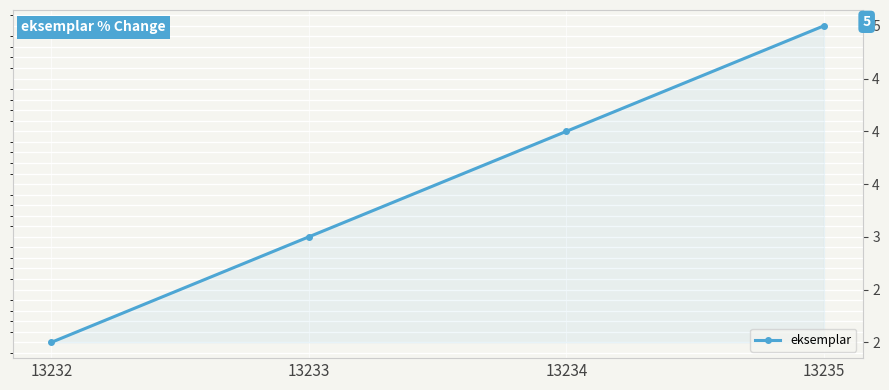

How many lines are shown in the chart?

1